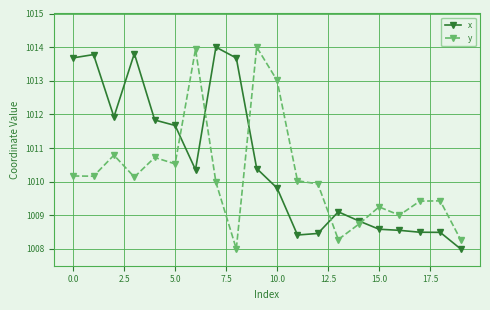

Which series has the largest total across all categories?

x